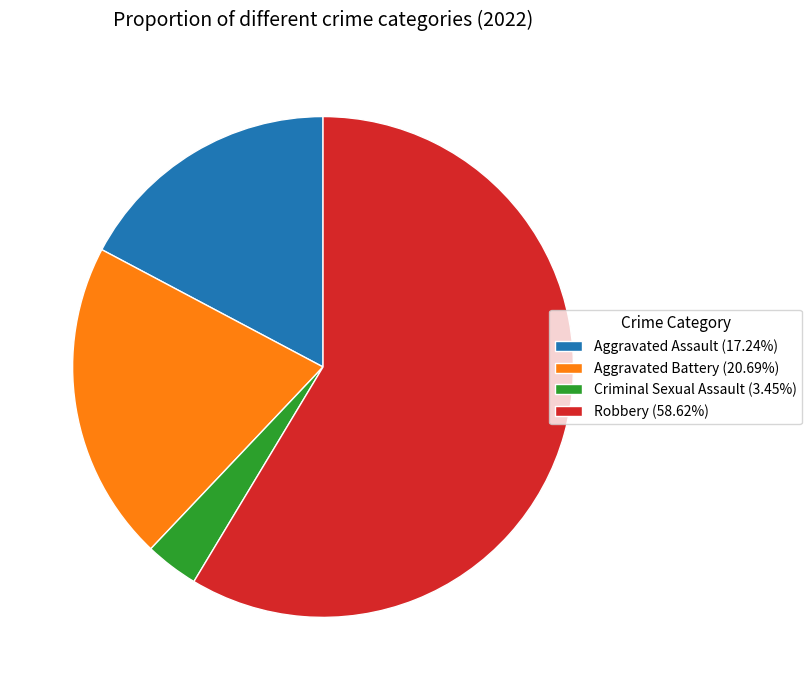

Does Robbery (58.62%) represent more than half of the total?

Yes